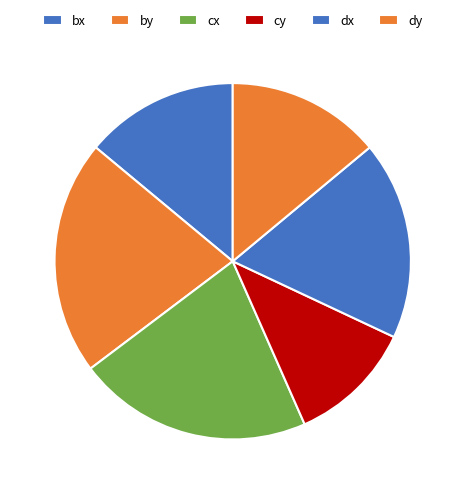

How many slices are in this pie chart?

6